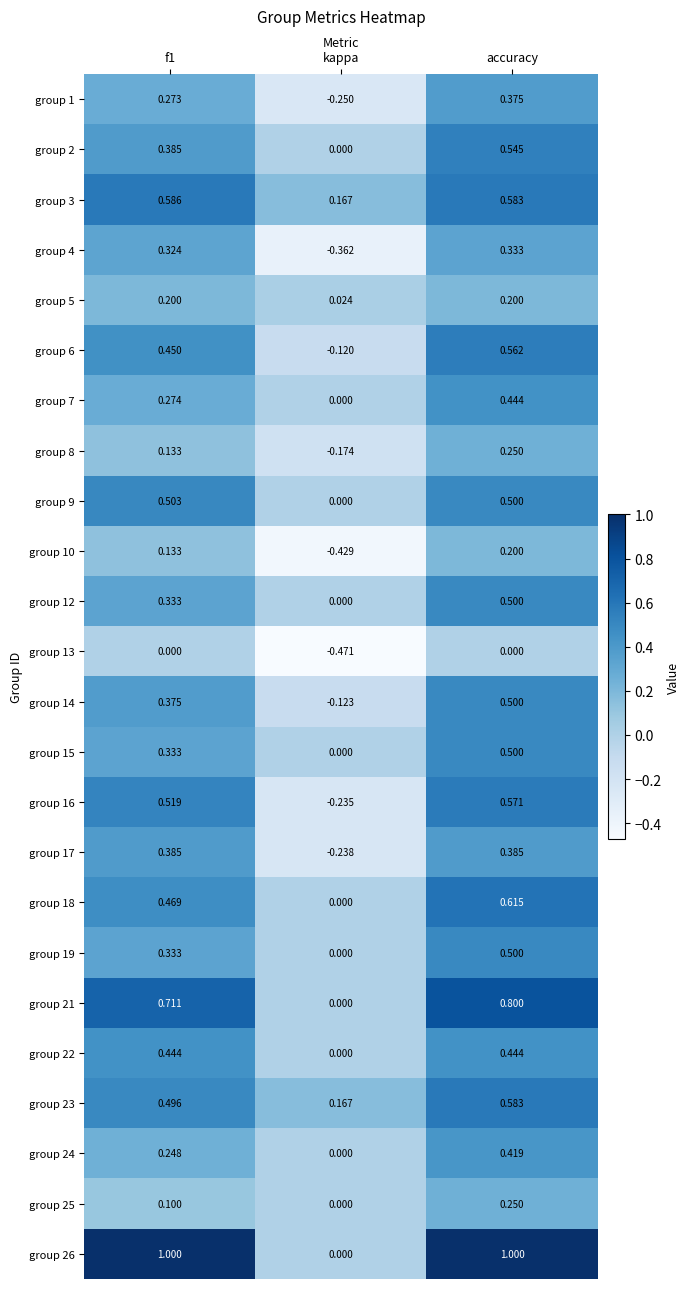

Which label corresponds to the smallest value in the chart?

kappa